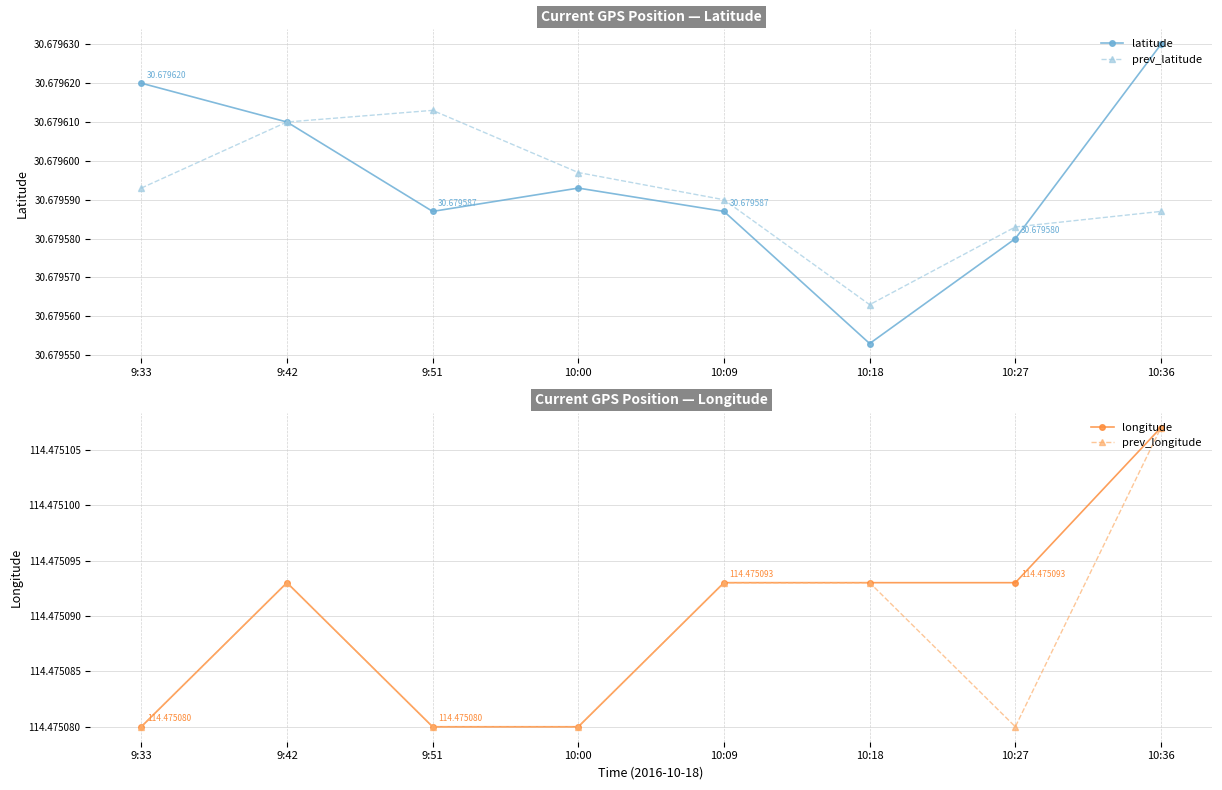

What is the value of the longitude point at the 6th from the left?

114.5